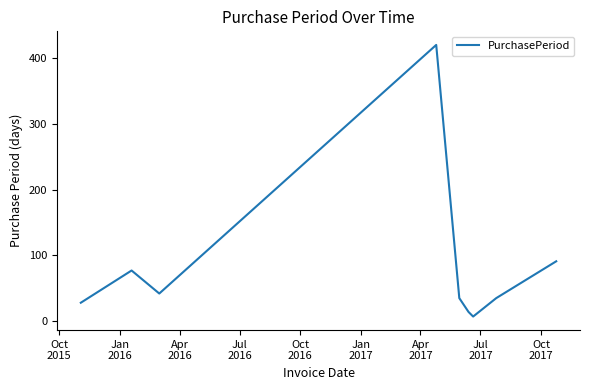

What is the difference between the maximum and minimum values?

413